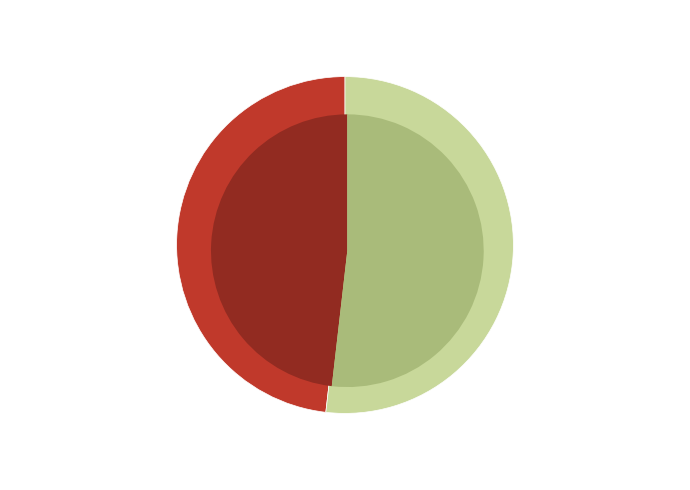

What is the change in value from Total selected species groups to Total other species groups?

+14.4